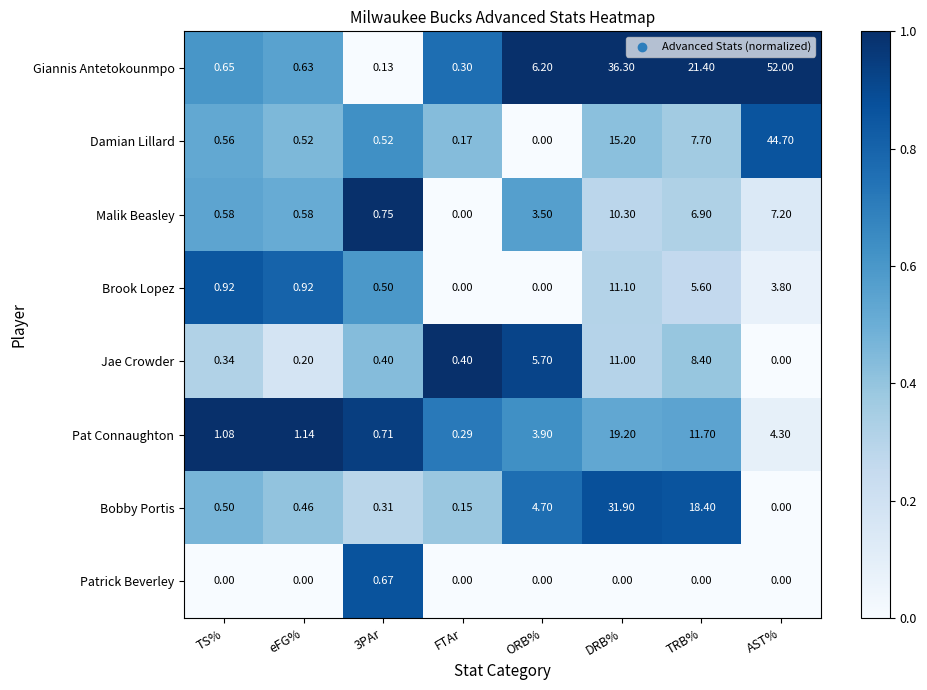

At 3PAr, list the series in order from smallest to largest.

Giannis Antetokounmpo, Bobby Portis, Jae Crowder, Brook Lopez, Damian Lillard, Patrick Beverley, Pat Connaughton, Malik Beasley